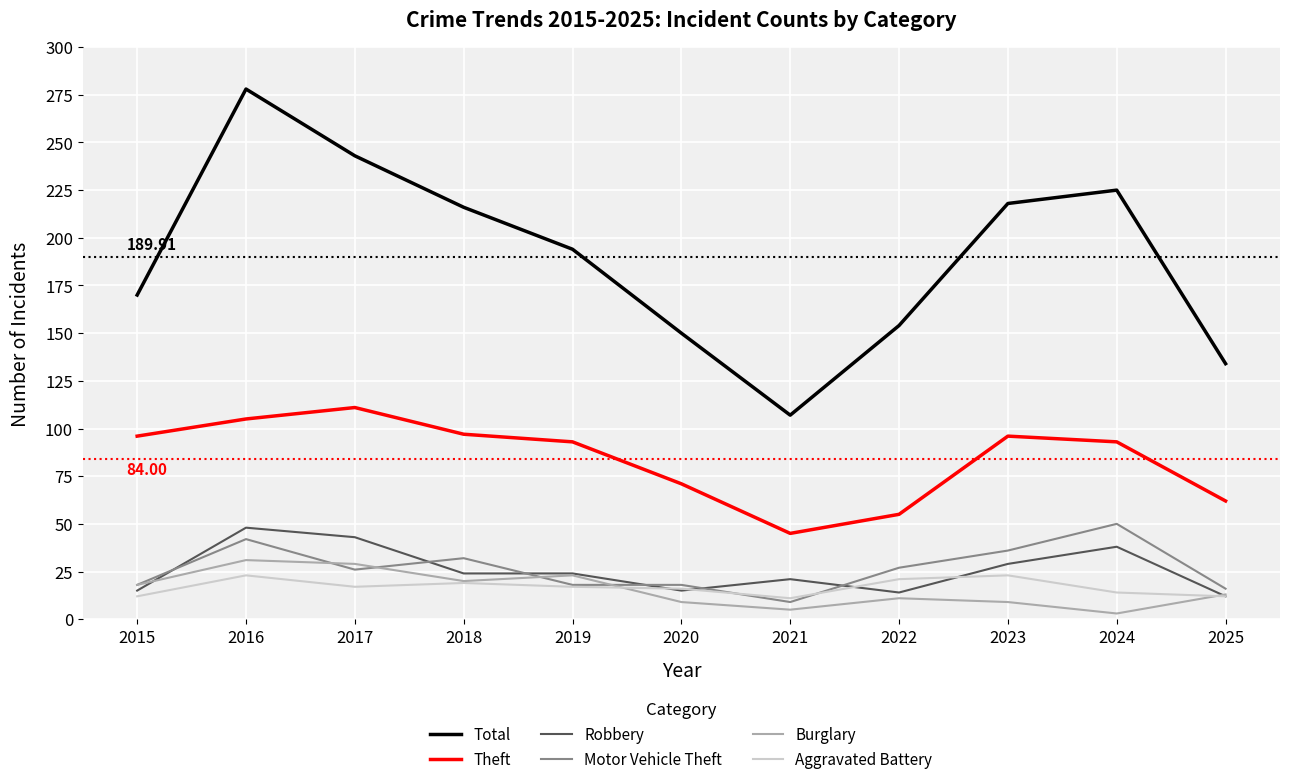

Between 2016 and 2021, which series saw the biggest shift?

Total